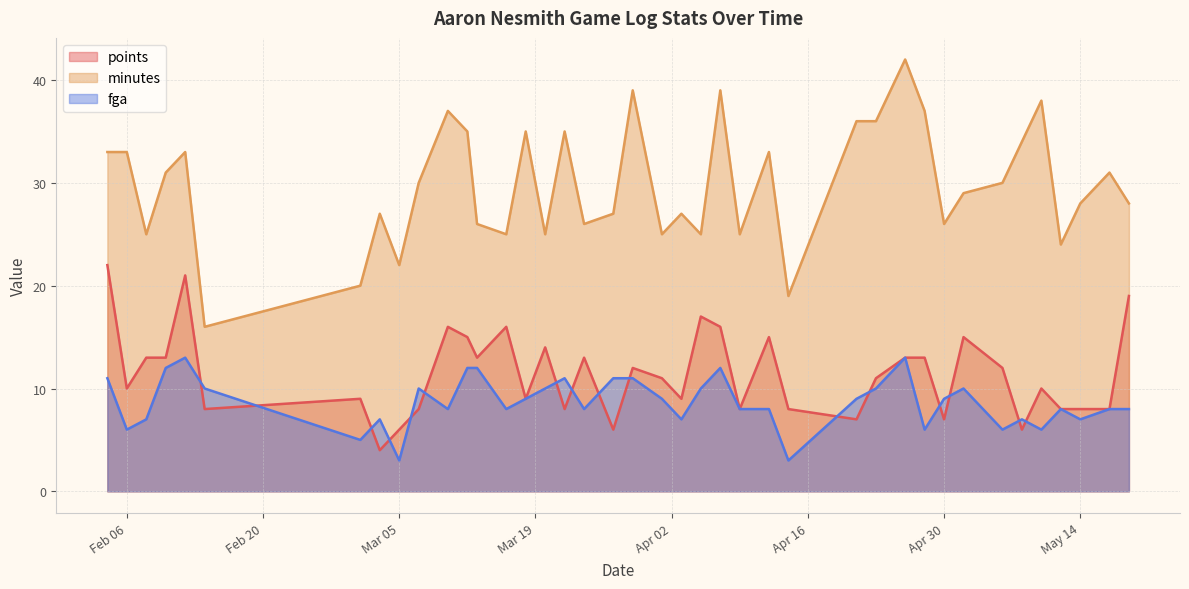

How many values in the points series exceed 11?

19